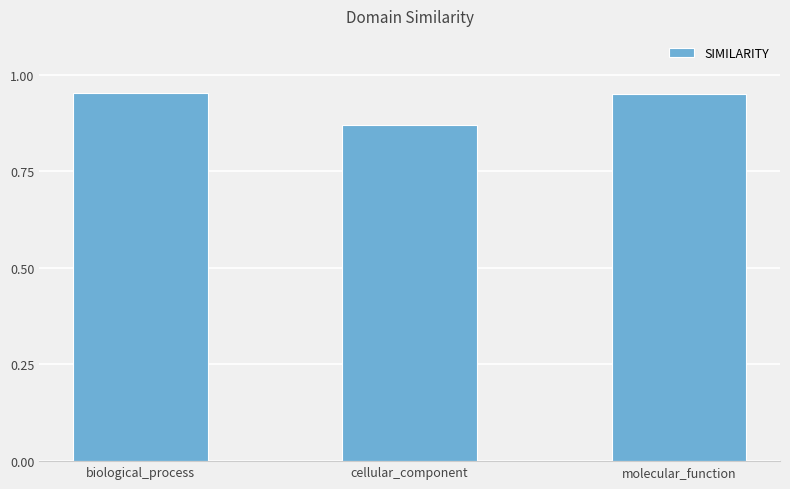

Count the number of categories in the chart.

3